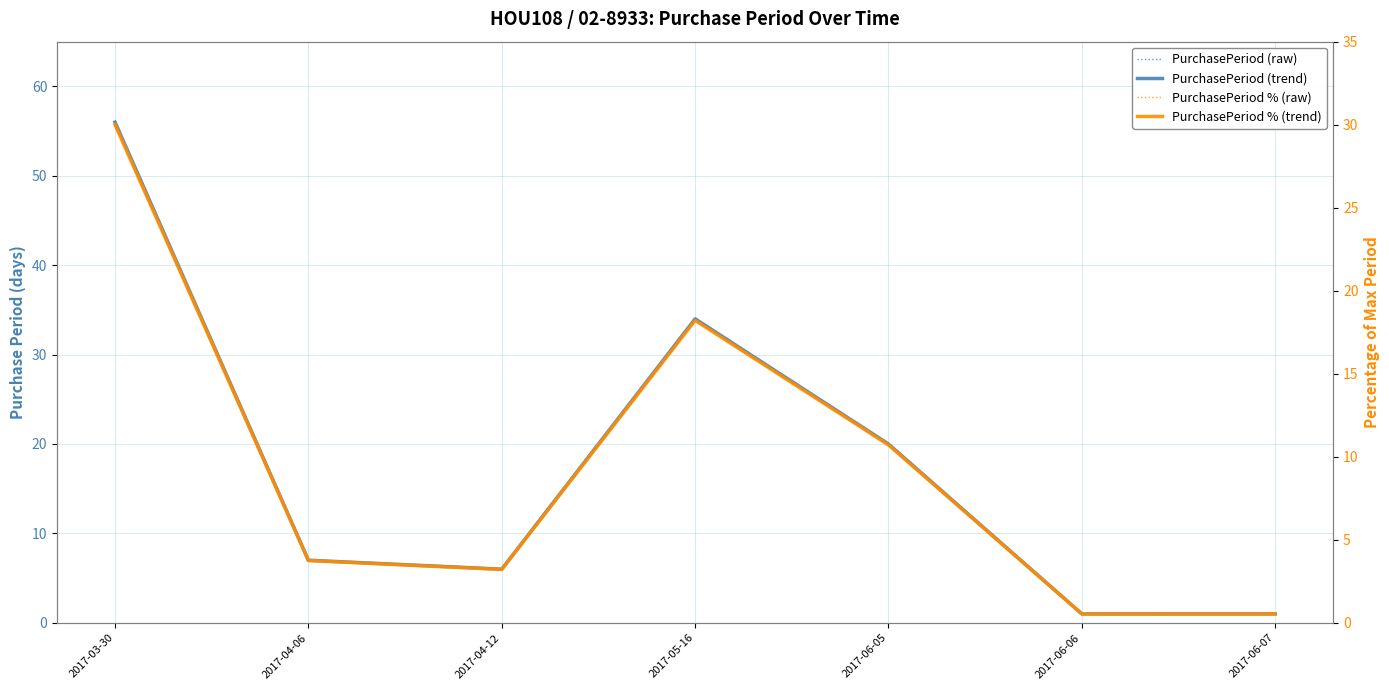

Reading left to right, transcribe all the data shown in this chart.

PurchasePeriod (raw): 2017-03-30=56.0	2017-04-06=7.0	2017-04-12=6.0	2017-05-16=34.0	2017-06-05=20.0	2017-06-06=1.0	2017-06-07=1.0
PurchasePeriod (trend): 2017-03-30=56.0	2017-04-06=7.0	2017-04-12=6.0	2017-05-16=34.0	2017-06-05=20.0	2017-06-06=1.0	2017-06-07=1.0
PurchasePeriod % (raw): 2017-03-30=30.0	2017-04-06=3.8	2017-04-12=3.2	2017-05-16=18.2	2017-06-05=10.7	2017-06-06=0.5	2017-06-07=0.5
PurchasePeriod % (trend): 2017-03-30=30.0	2017-04-06=3.8	2017-04-12=3.2	2017-05-16=18.2	2017-06-05=10.7	2017-06-06=0.5	2017-06-07=0.5